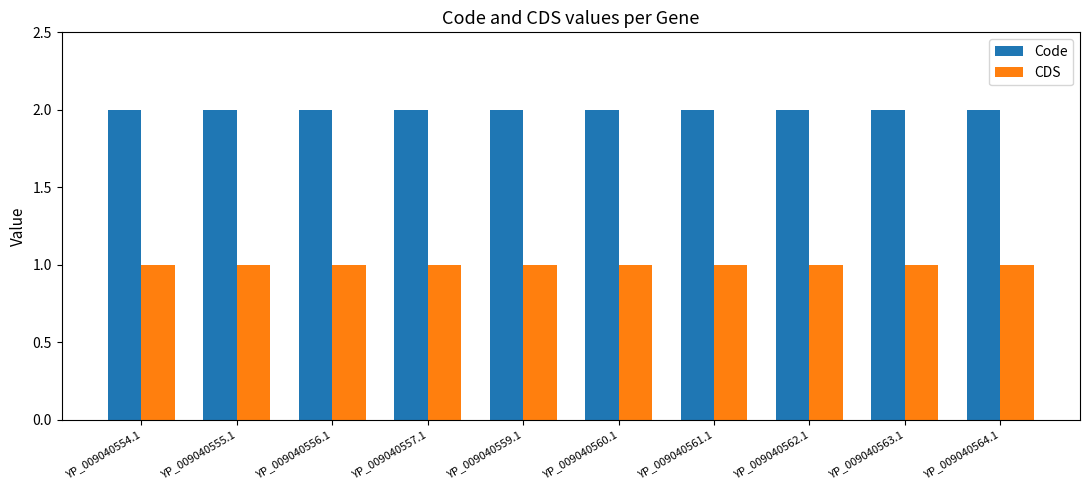

Is the value of CDS at YP_009040564.1 greater than the value of Code at YP_009040563.1?

No